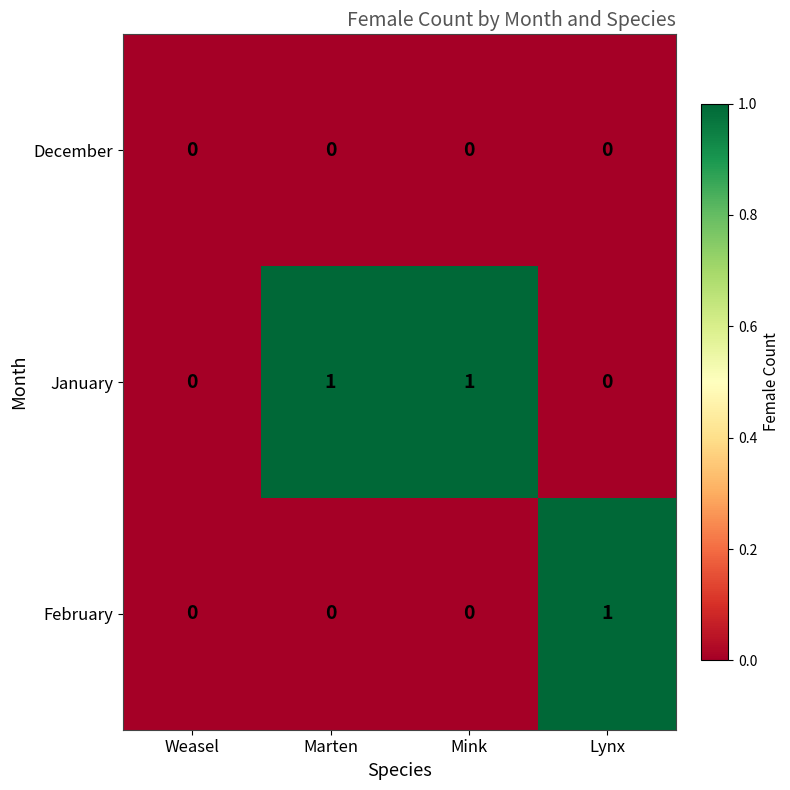

How many February values are between 0 and 1?

4